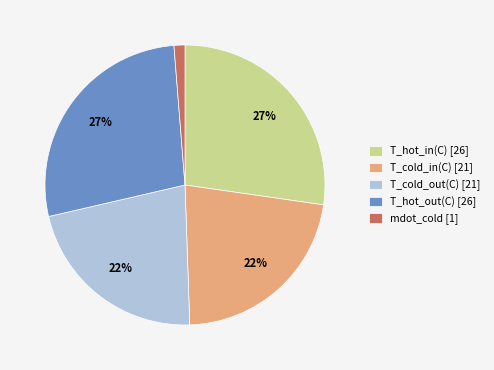

To the nearest percent, what percentage of the pie is T_cold_in(C) [21]?

22%